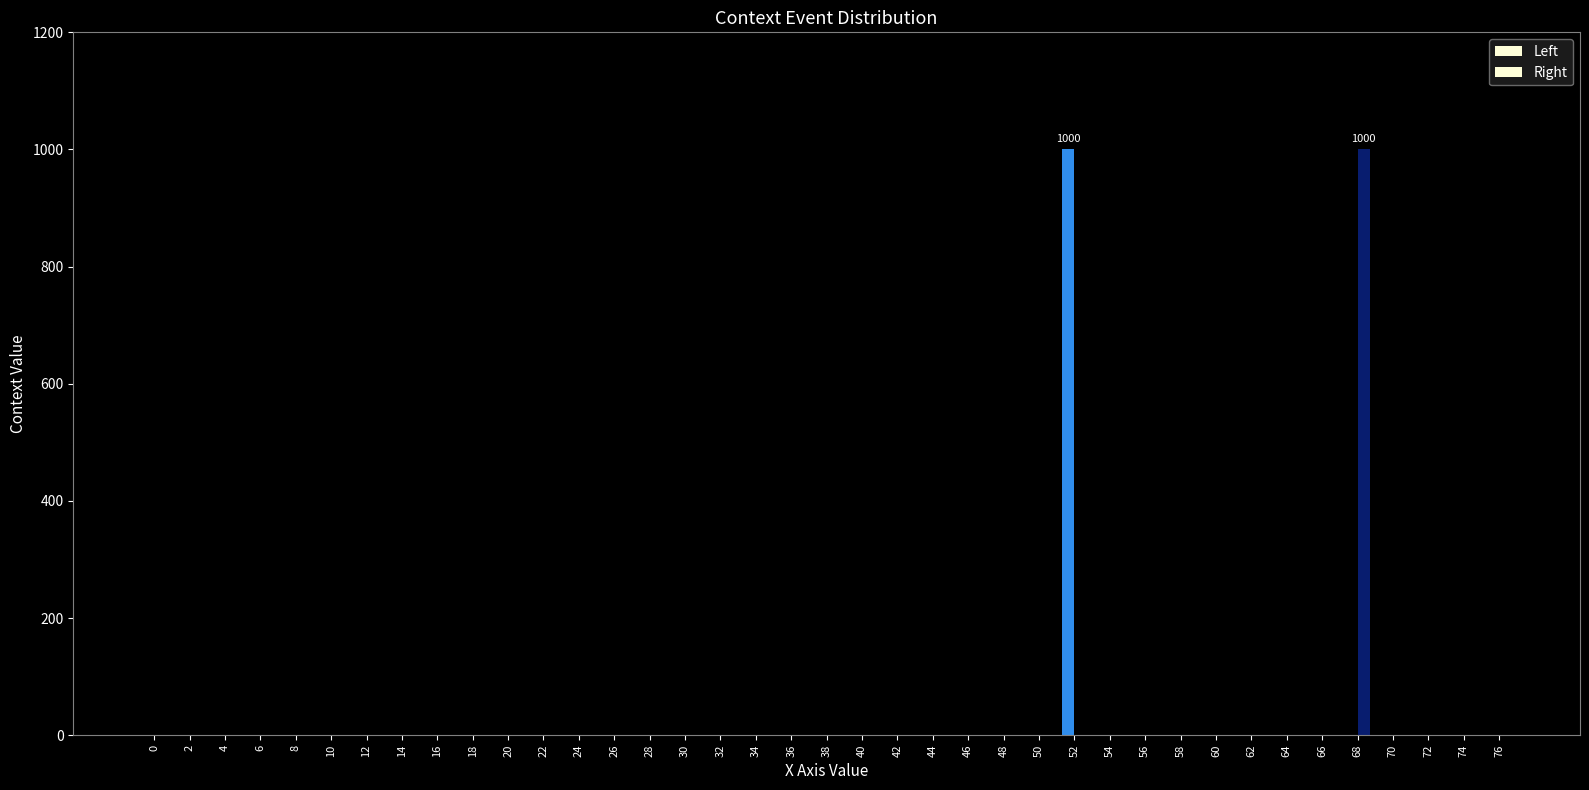

What is the difference between the maximum and minimum values in the Right series?

1000